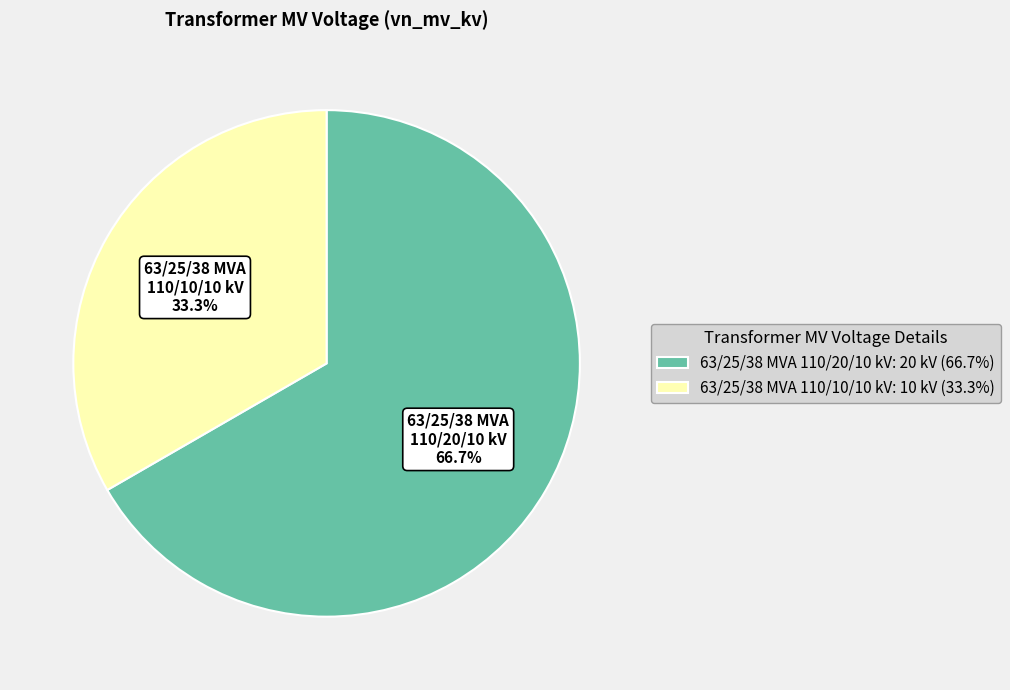

How many slices are in this pie chart?

2